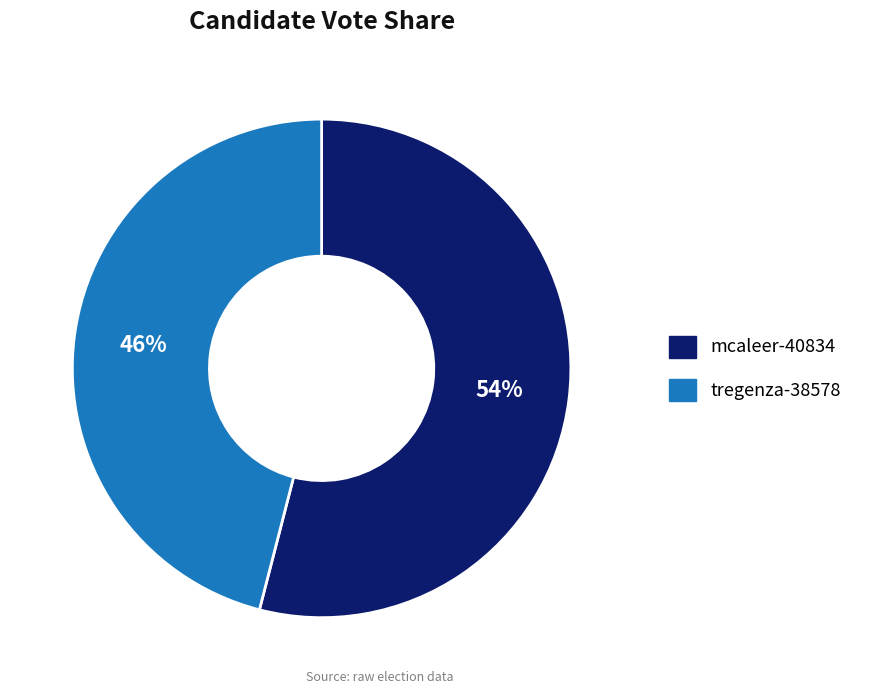

To the nearest percent, what is the combined percentage of tregenza-38578 and mcaleer-40834?

100%